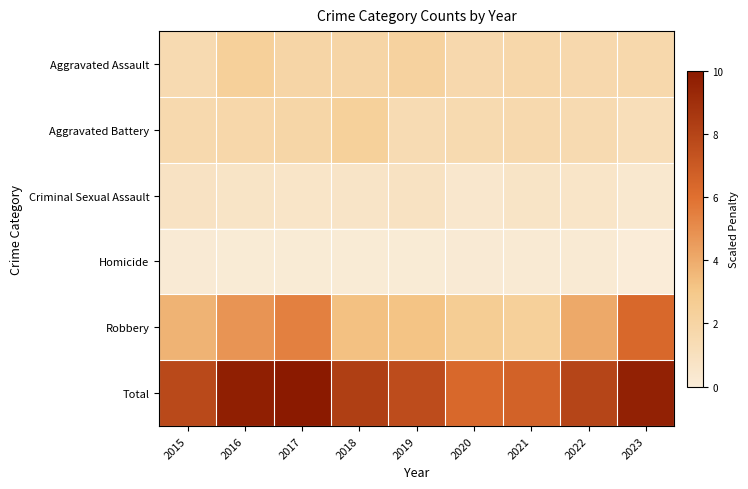

Reading left to right, list all the values displayed in this chart.

Aggravated Assault: 2015=1.5	2016=2.4	2017=1.9	2018=1.9	2019=2.2	2020=1.7	2021=1.8	2022=1.6	2023=1.7
Aggravated Battery: 2015=1.6	2016=1.8	2017=1.9	2018=2.3	2019=1.4	2020=1.5	2021=1.6	2022=1.5	2023=1.2
Criminal Sexual Assault: 2015=0.8	2016=0.7	2017=0.6	2018=0.6	2019=0.8	2020=0.4	2021=0.7	2022=0.6	2023=0.4
Homicide: 2015=0.1	2016=0.1	2017=0.1	2018=0.1	2019=0.1	2020=0.1	2021=0.2	2022=0.2	2023=0.0
Robbery: 2015=3.7	2016=4.8	2017=5.4	2018=3.3	2019=3.1	2020=2.6	2021=2.4	2022=4.1	2023=6.4
Total: 2015=7.8	2016=9.8	2017=10.0	2018=8.3	2019=7.7	2020=6.4	2021=6.6	2022=8.0	2023=9.6